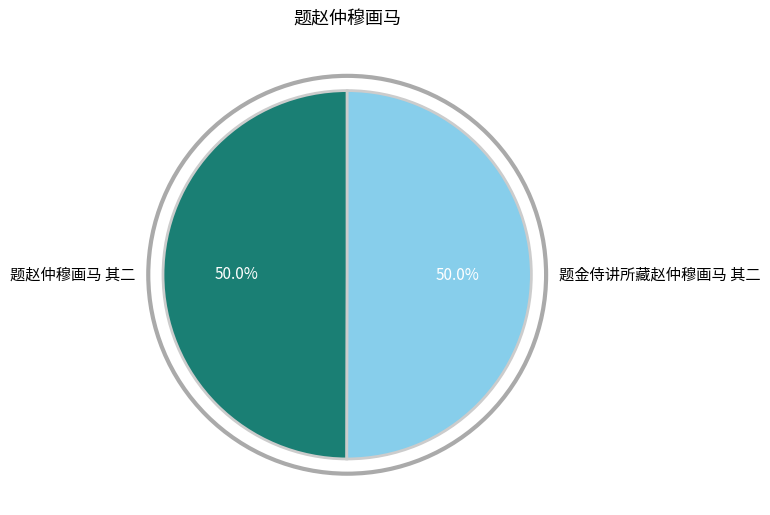

Do 题金侍讲所藏赵仲穆画马 其二 and 题赵仲穆画马 其二 together represent more than half of the pie?

Yes